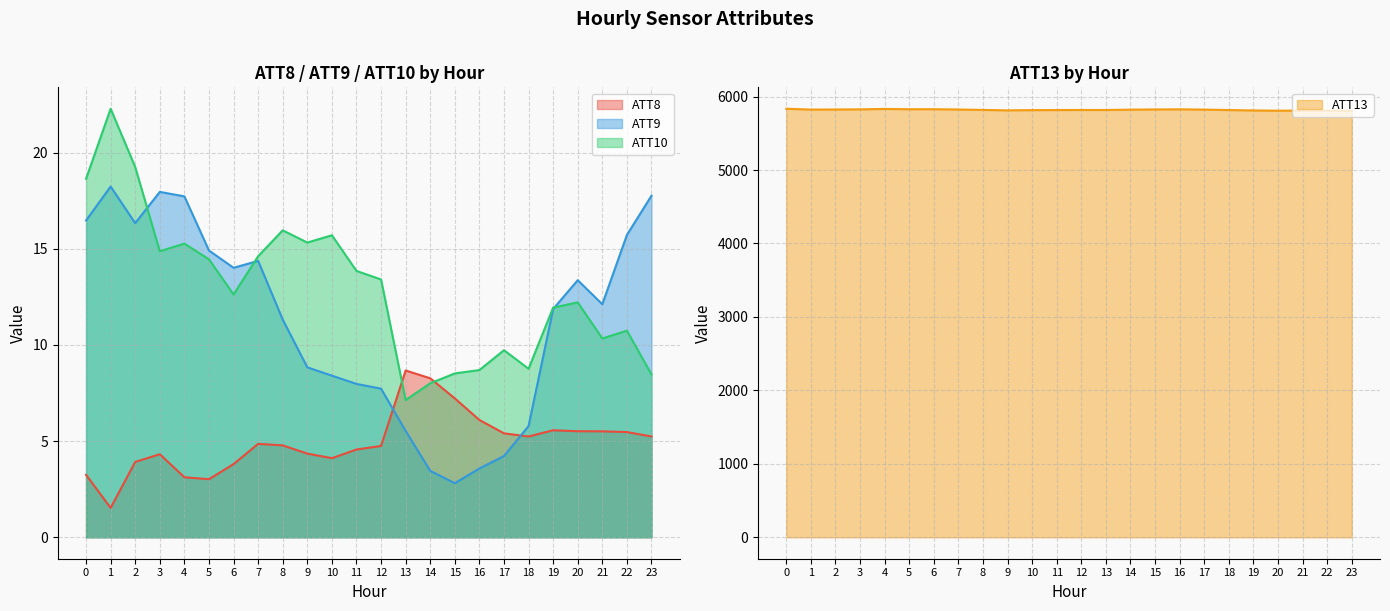

Which series has the widest spread of values?

ATT13